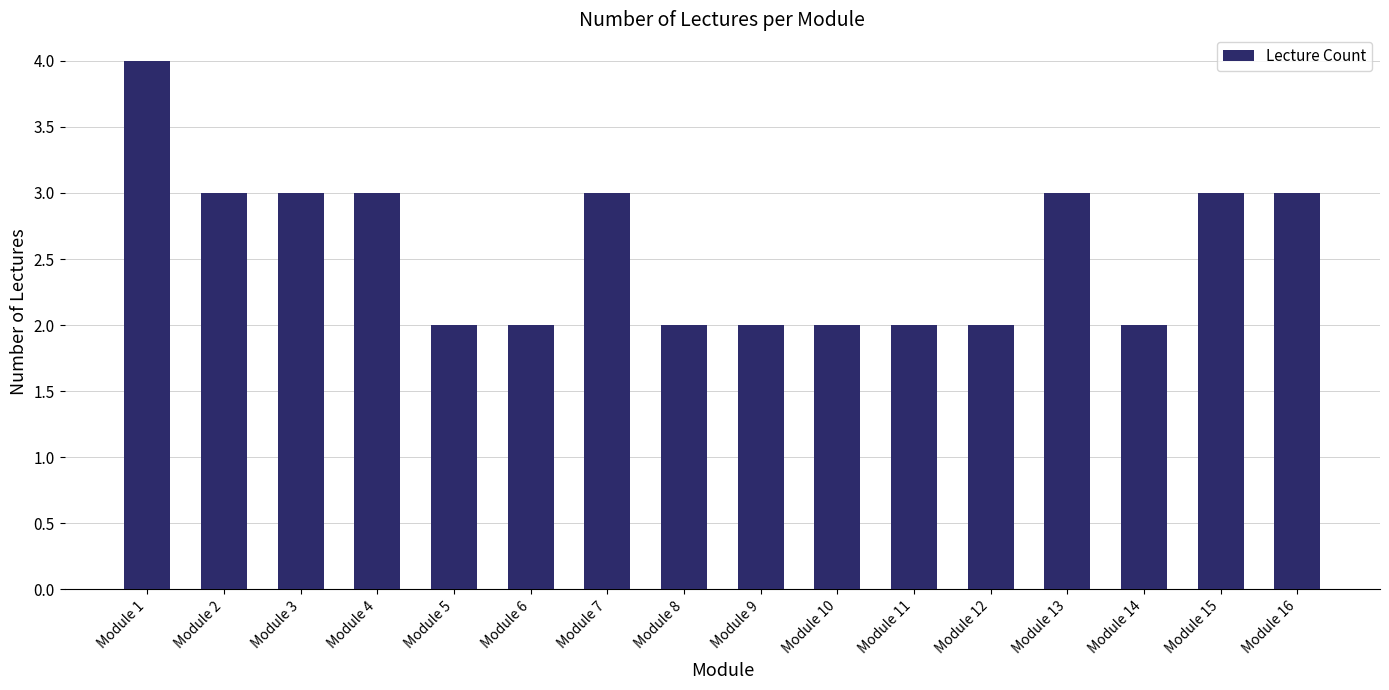

Reading left to right, list all the values displayed in this chart.

4	3	3	3	2	2	3	2	2	2	2	2	3	2	3	3